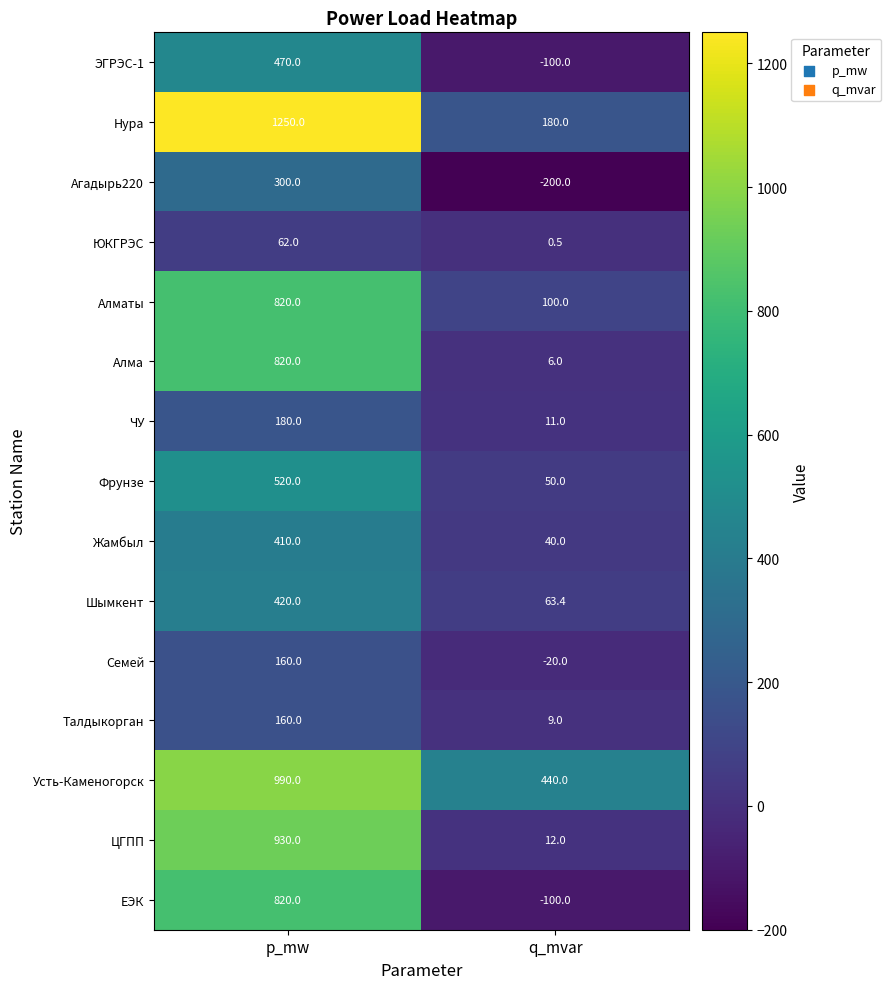

Is it true that Нура equals 180.0 at q_mvar?

True